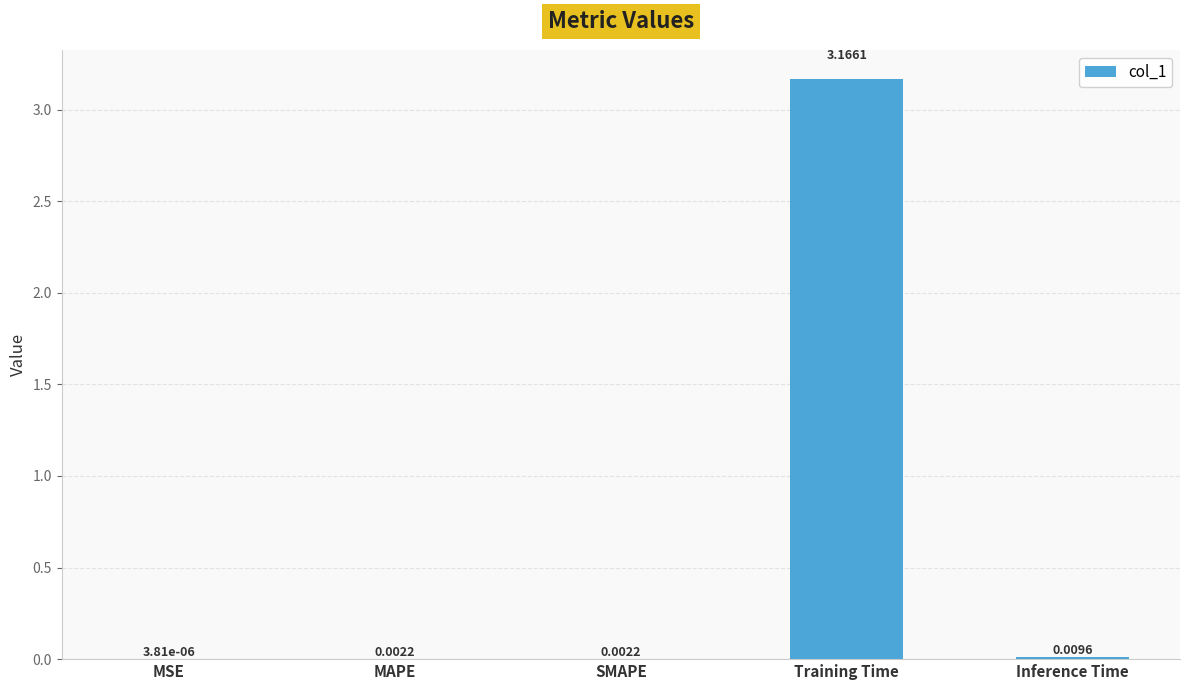

Which category has the highest value across all series?

Training Time